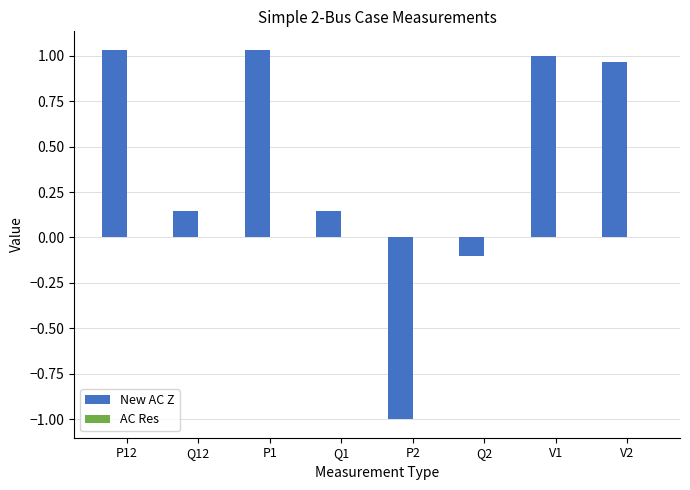

How many values in New AC Z are above zero?

6